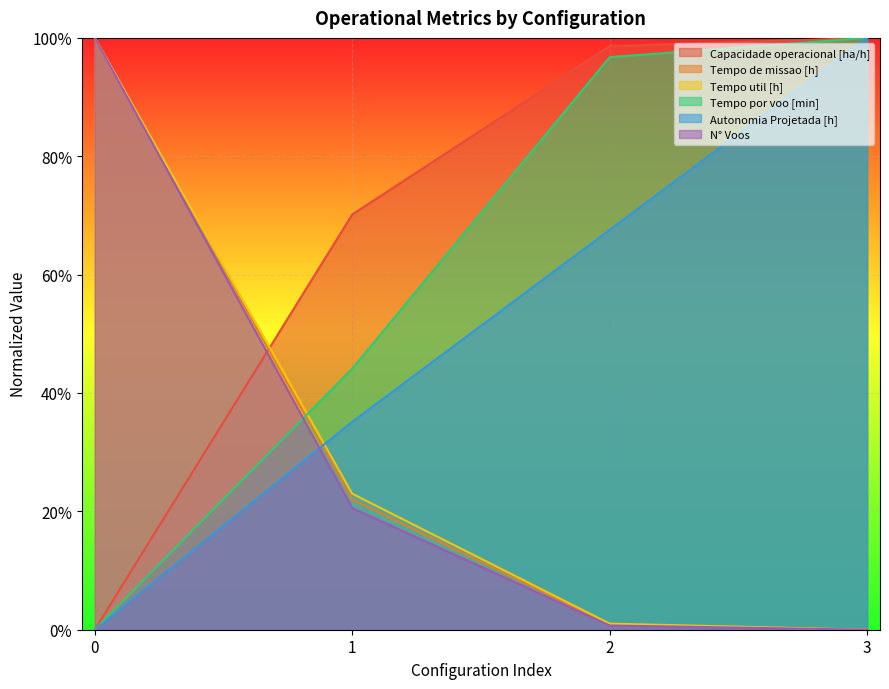

What are all the series names shown in the legend?

Capacidade operacional [ha/h], Tempo de missao [h], Tempo util [h], Tempo por voo [min], Autonomia Projetada [h], N° Voos